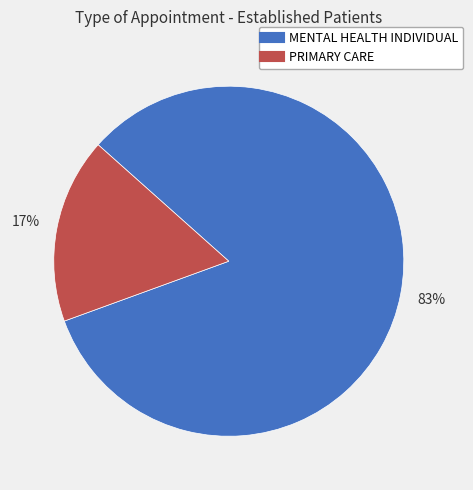

Which slice is the largest?

MENTAL HEALTH INDIVIDUAL